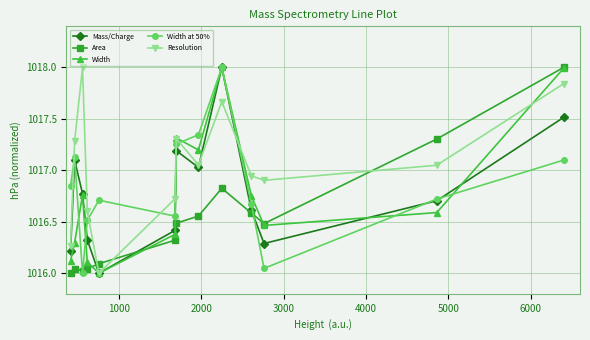

True or false: Mass/Charge has more than 0 interior local peaks.

True